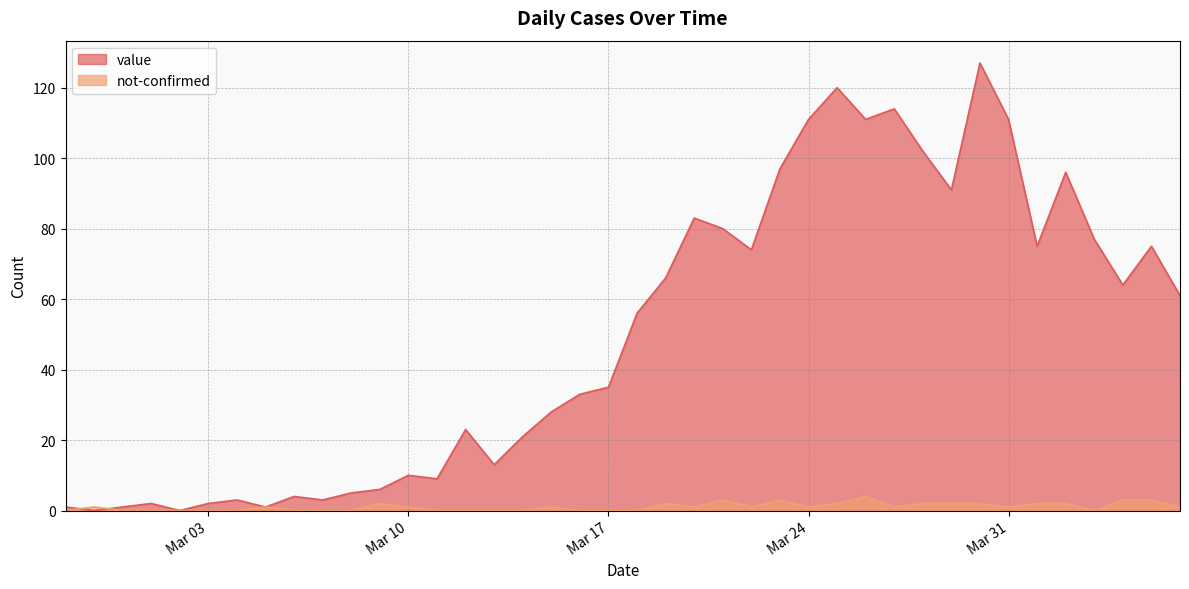

Which series changed the most between 2020-02-29 and 2020-03-22?

value